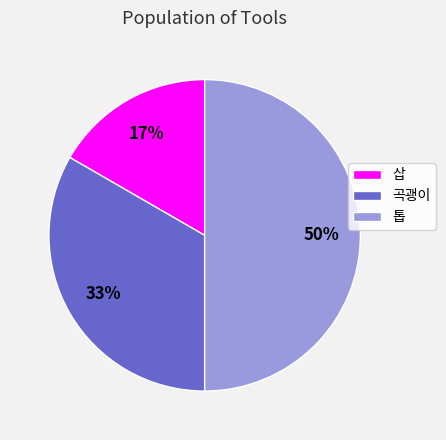

Is it true that 곡괭이 is 33% of the pie?

True